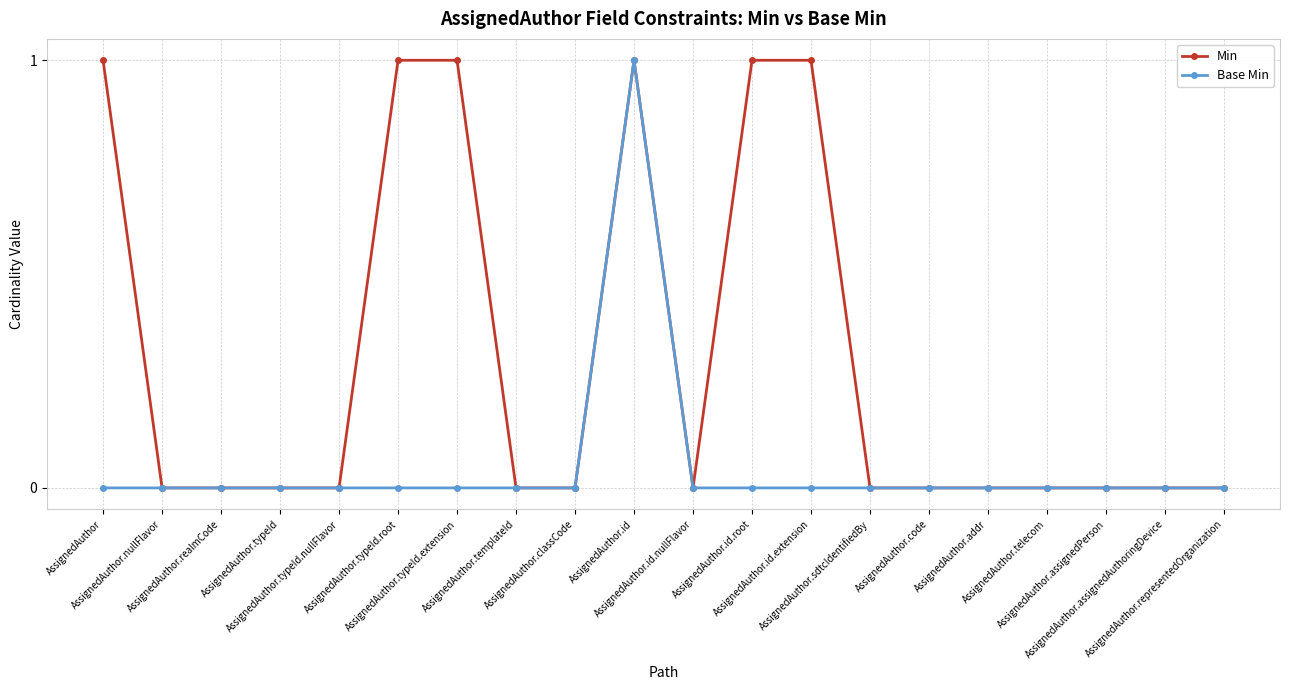

List the series in order of their overall mean, lowest first.

Base Min, Min